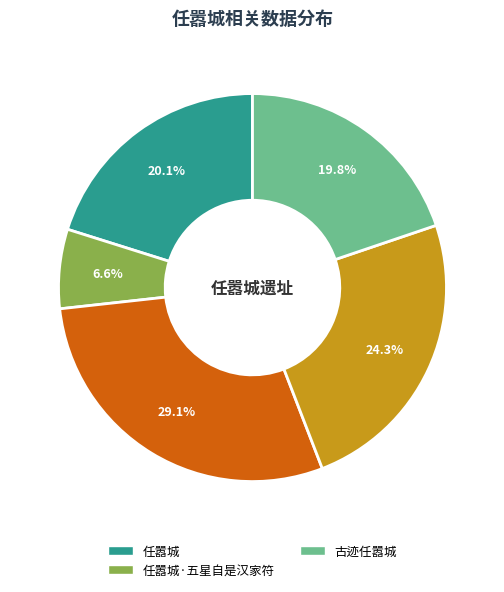

Is there a majority slice in this chart?

No